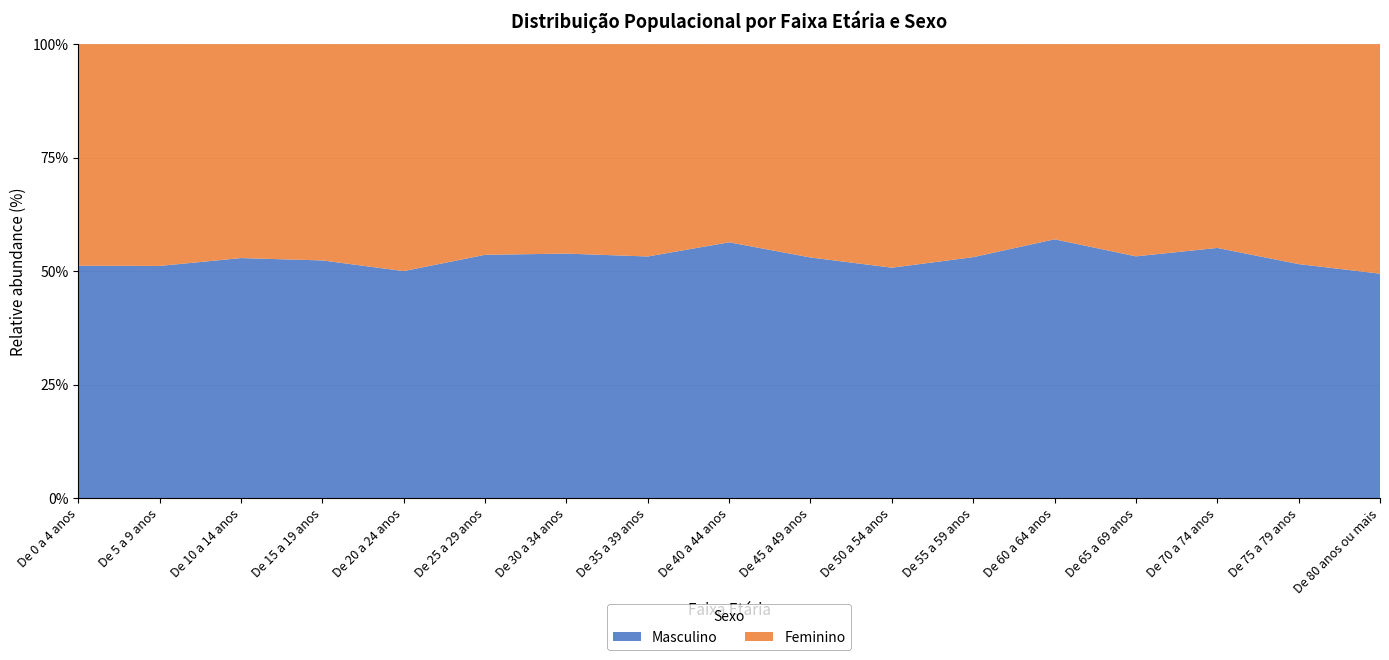

Reading left to right, transcribe all the data shown in this chart.

Masculino: De 0 a 4 anos=540	De 5 a 9 anos=517	De 10 a 14 anos=516	De 15 a 19 anos=523	De 20 a 24 anos=589	De 25 a 29 anos=672	De 30 a 34 anos=615	De 35 a 39 anos=562	De 40 a 44 anos=555	De 45 a 49 anos=486	De 50 a 54 anos=405	De 55 a 59 anos=354	De 60 a 64 anos=354	De 65 a 69 anos=262	De 70 a 74 anos=189	De 75 a 79 anos=117	De 80 anos ou mais=131
Feminino: De 0 a 4 anos=515	De 5 a 9 anos=494	De 10 a 14 anos=460	De 15 a 19 anos=476	De 20 a 24 anos=589	De 25 a 29 anos=582	De 30 a 34 anos=527	De 35 a 39 anos=494	De 40 a 44 anos=430	De 45 a 49 anos=431	De 50 a 54 anos=393	De 55 a 59 anos=313	De 60 a 64 anos=267	De 65 a 69 anos=230	De 70 a 74 anos=154	De 75 a 79 anos=110	De 80 anos ou mais=134